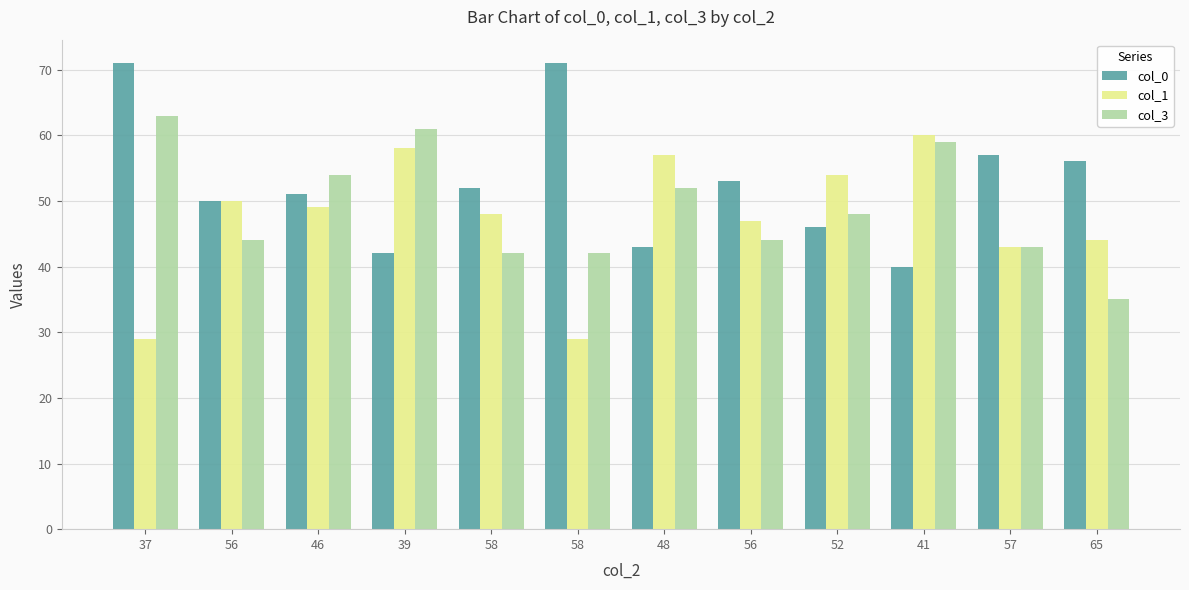

At how many categories does at least one series exceed 47?

12